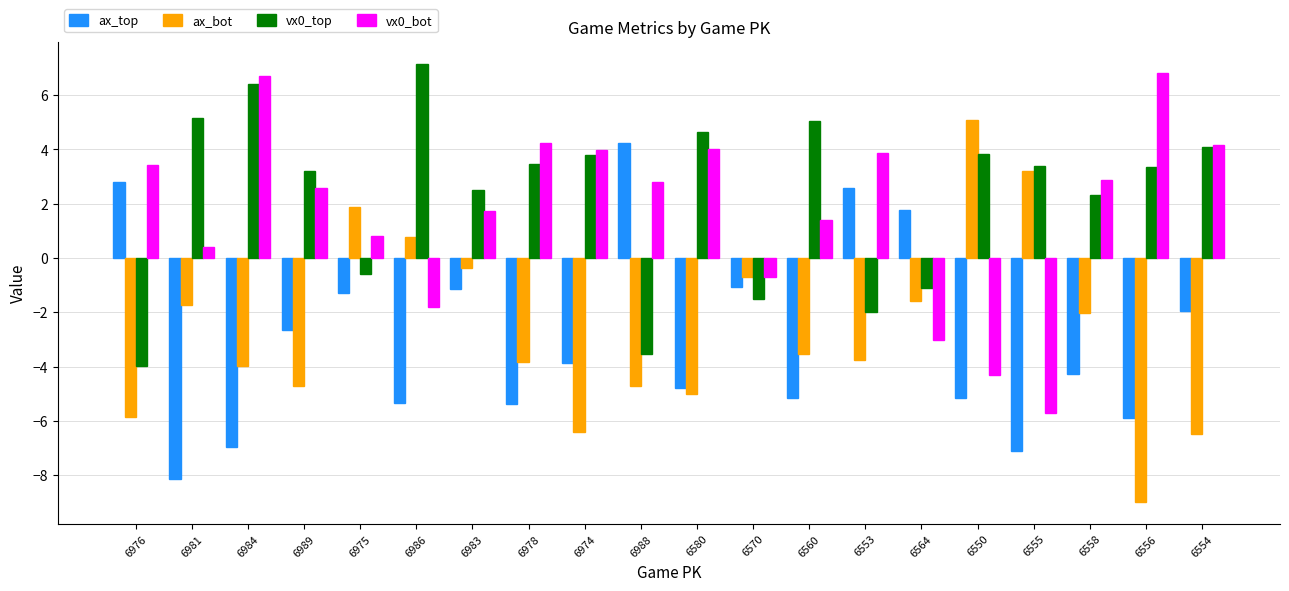

Count the number of categories in the chart.

20